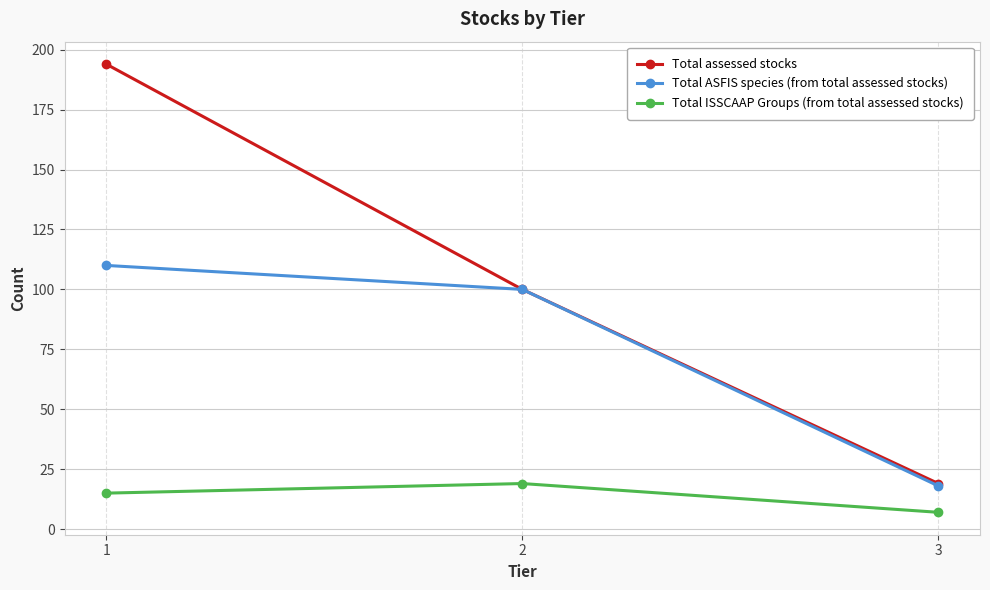

The Total assessed stocks series shows 55 at 2. True or false?

False